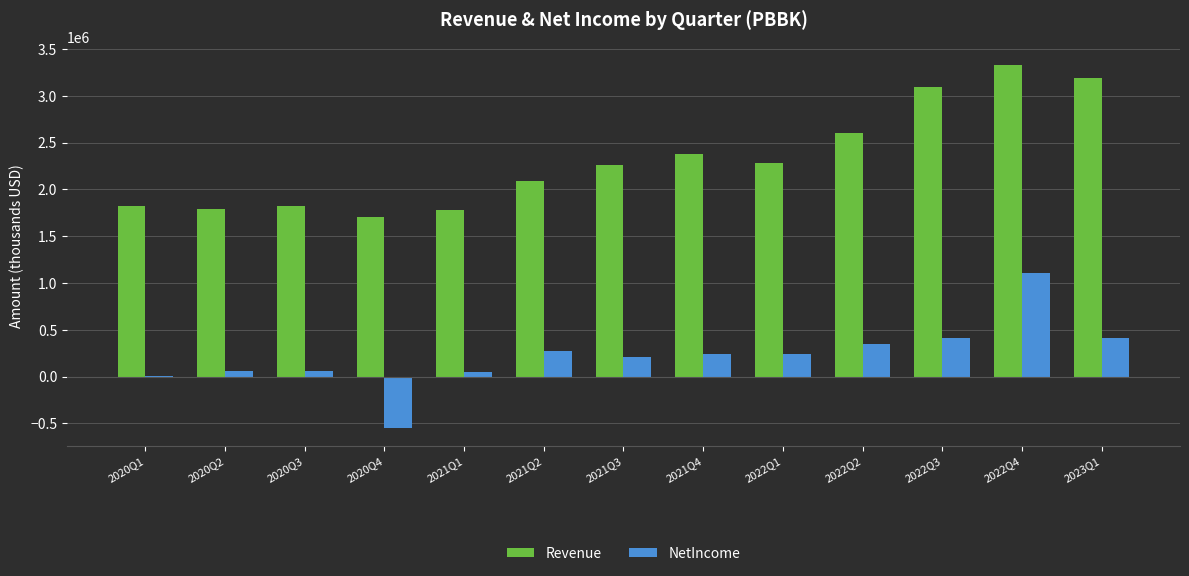

Which series changed the most between 2022Q3 and 2022Q4?

NetIncome